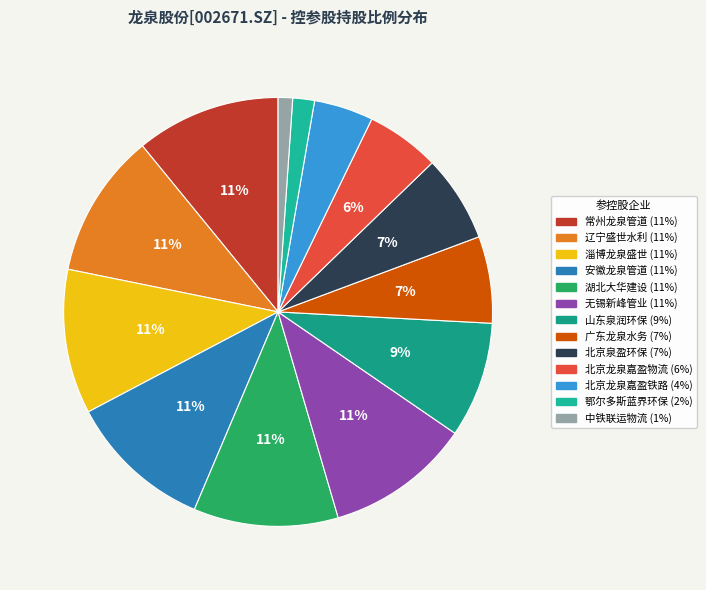

Is there any slice that represents more than half of the pie?

No